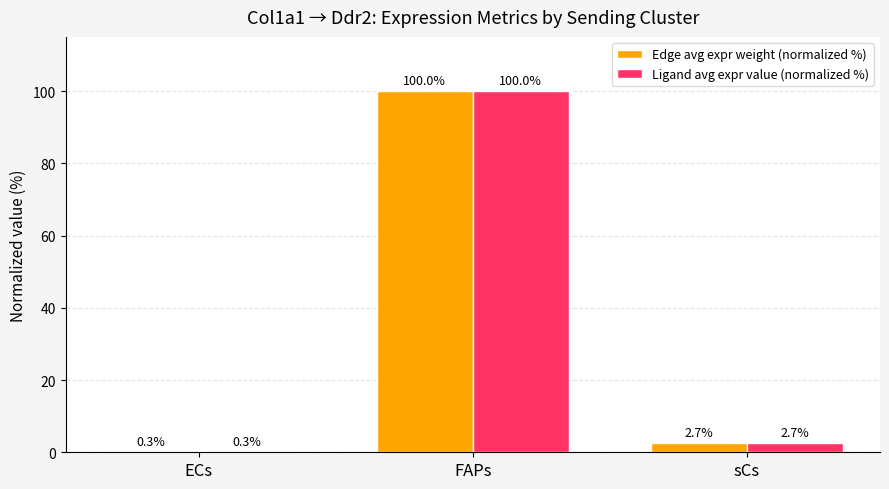

Reading left to right, transcribe all the data shown in this chart.

Edge avg expr weight (normalized %): 0.3	100.0	2.7
Ligand avg expr value (normalized %): 0.3	100.0	2.7